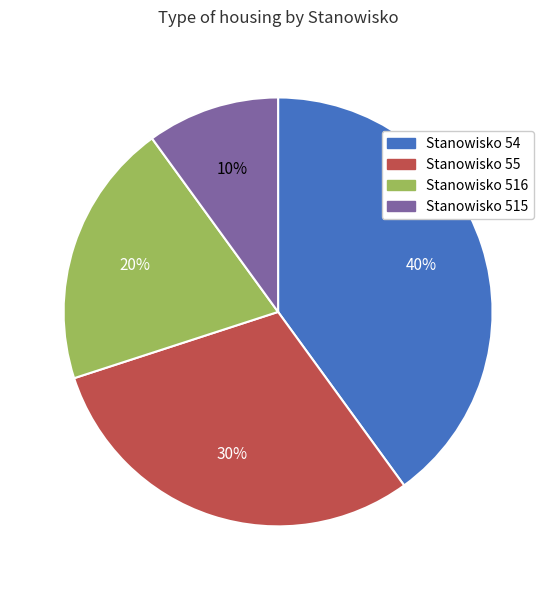

To the nearest percent, what portion does Stanowisko 515 represent?

10%